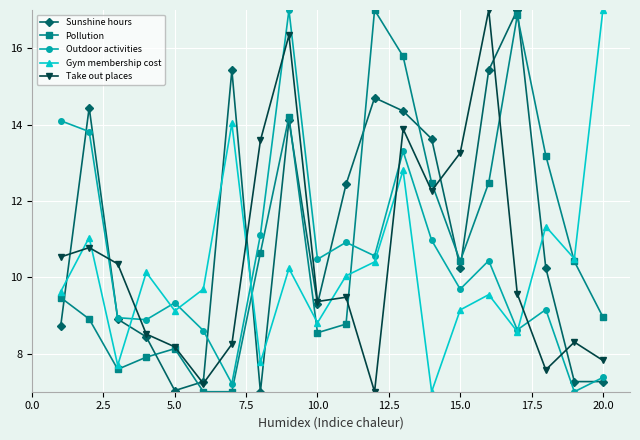

What is the value of the Pollution point at the 1st from the left?

9.5